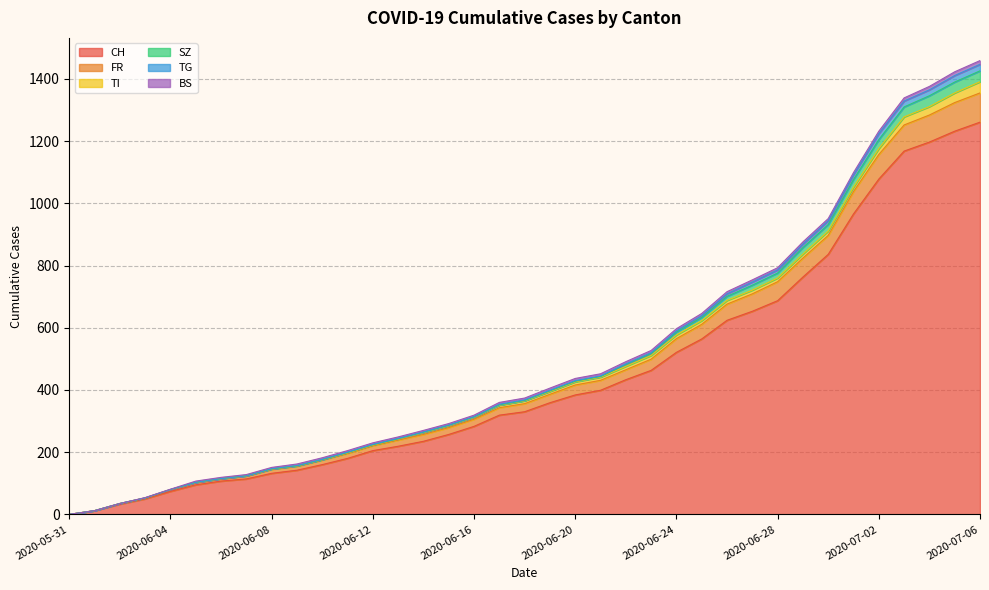

True or false: TG and CH intersect in this chart.

False